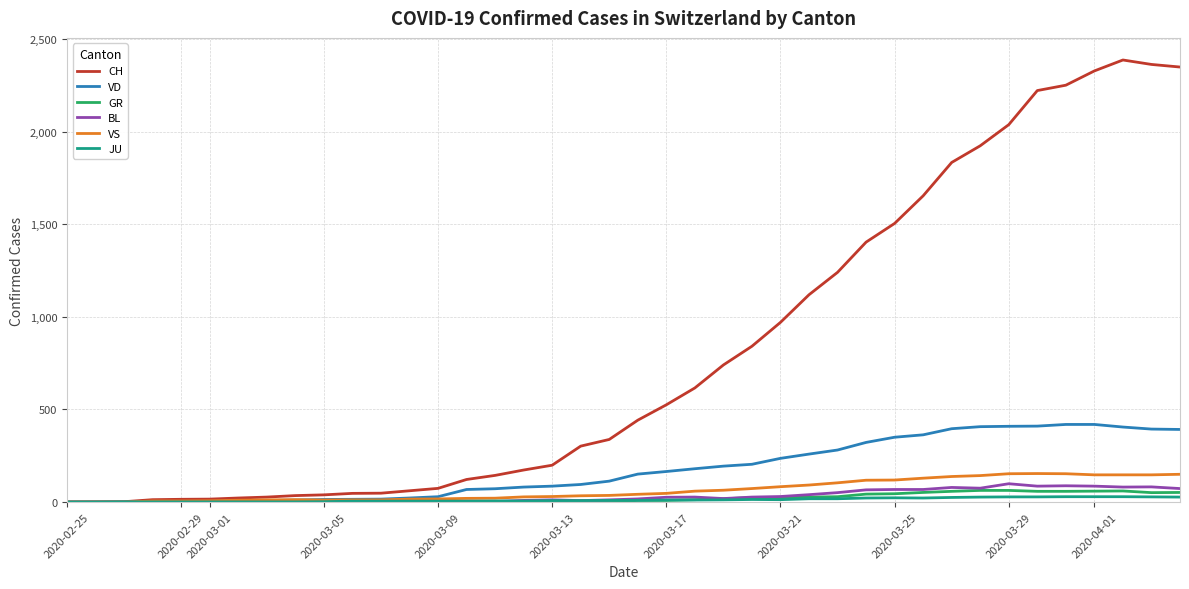

What is the sum of all CH values?

32418